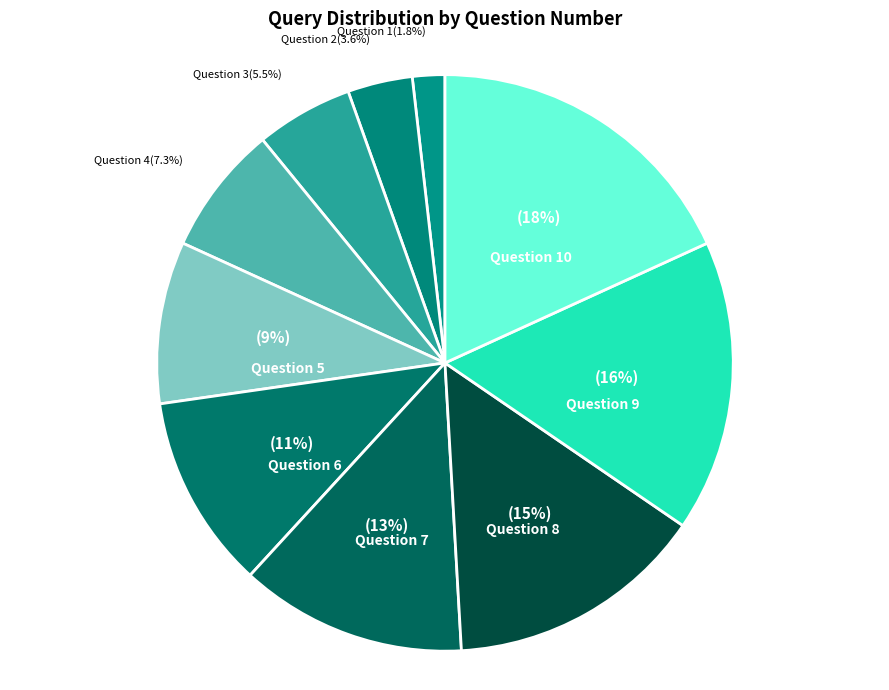

Is Question 2 the majority of the pie?

No